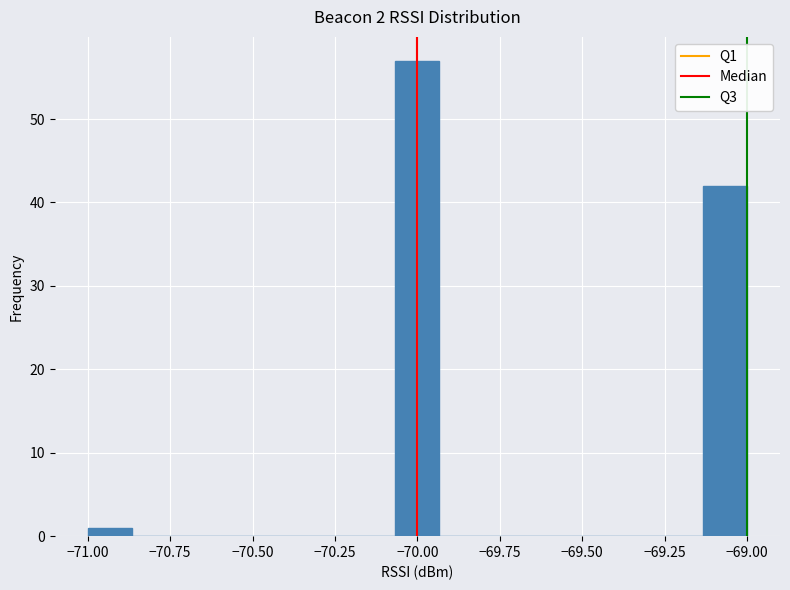

Around what value on the x-axis is the tallest bar? Give the approximate position of its centre, as read against the axis.

-70.00